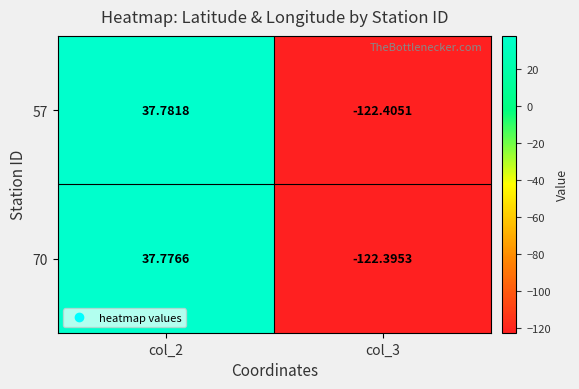

Which has a higher value, col_2 or col_3?

col_2